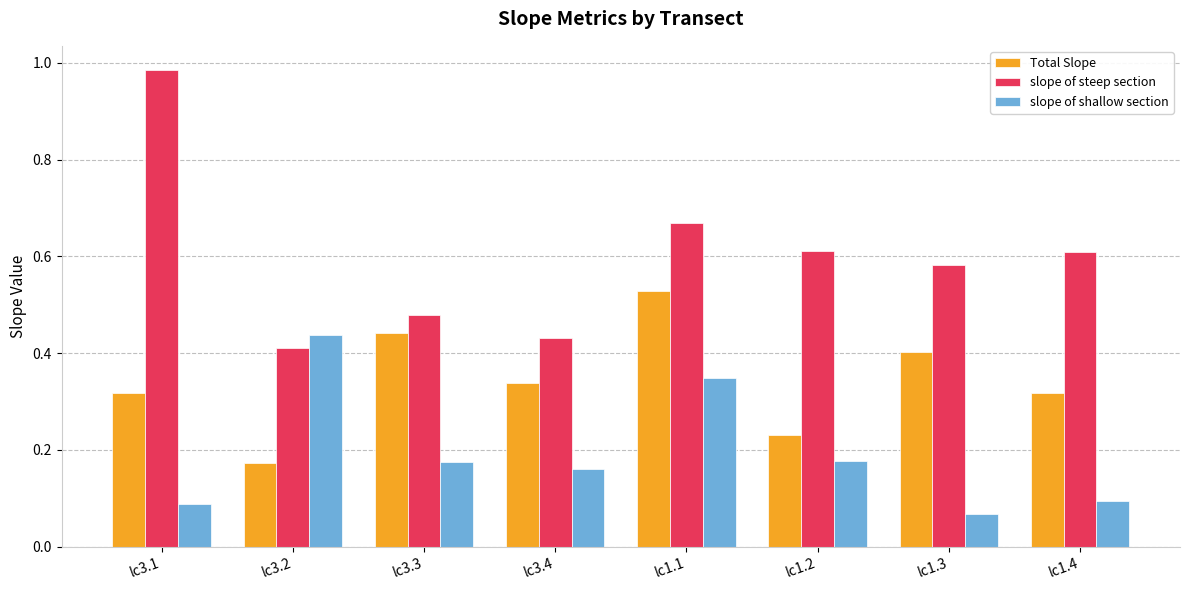

True or false: slope of shallow section has a value of 0.1 at lc1.3.

True